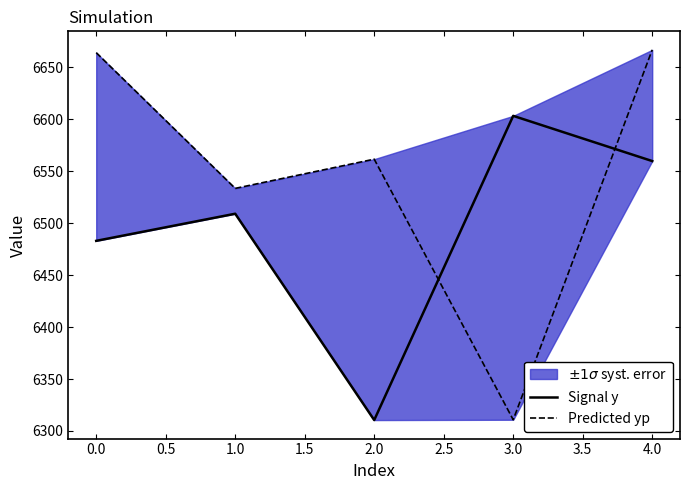

Which series has the largest range (max minus min)?

Predicted yp